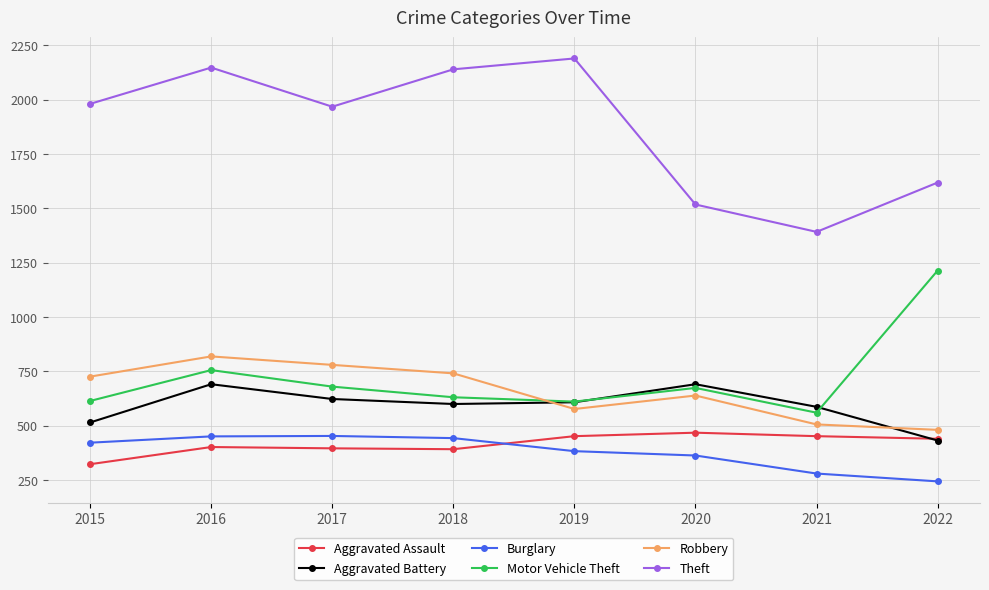

Which series has the largest range (max minus min)?

Theft